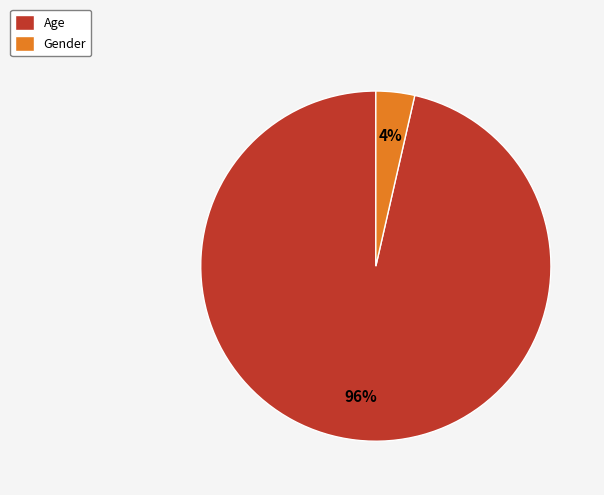

True or false: Age accounts for 96% of the total.

True